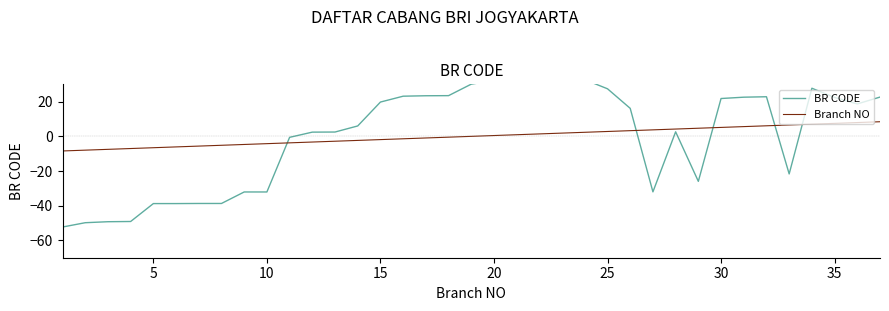

True or false: Branch NO and BR CODE cross at least once.

True